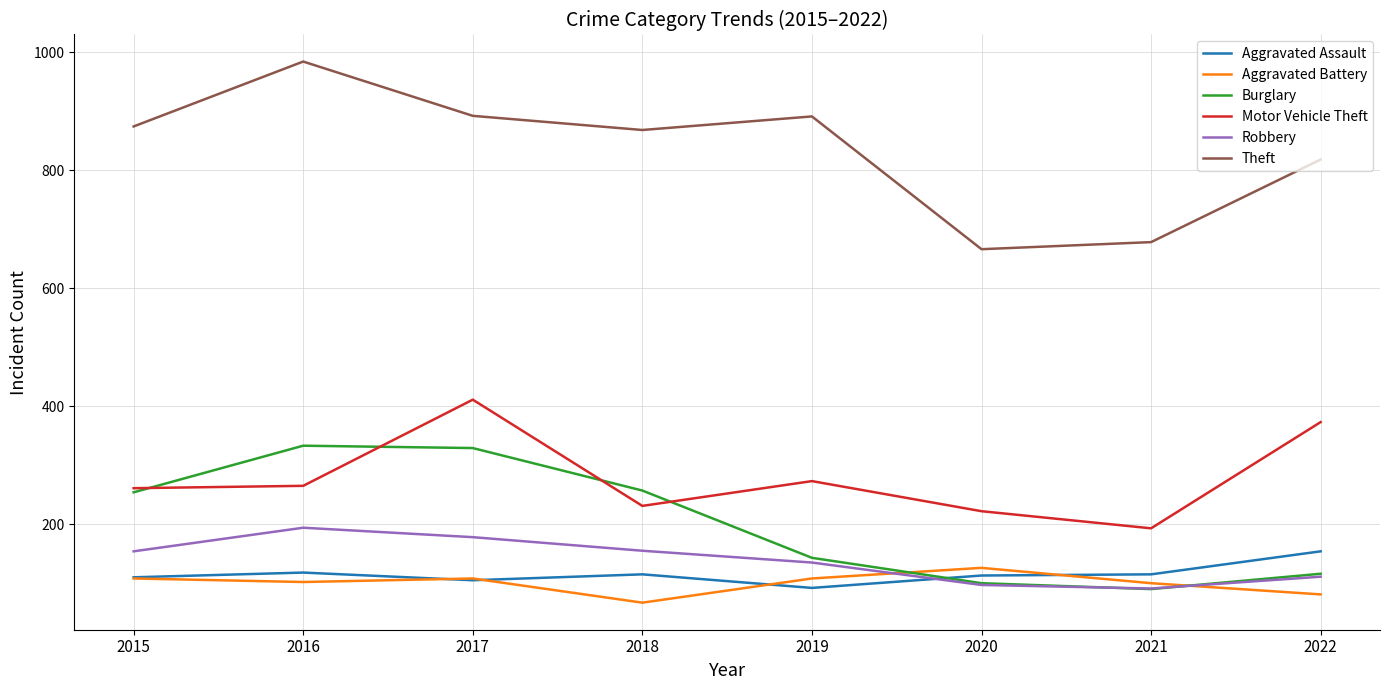

What is the approximate value of Aggravated Battery at 2016, to the nearest 5?

100